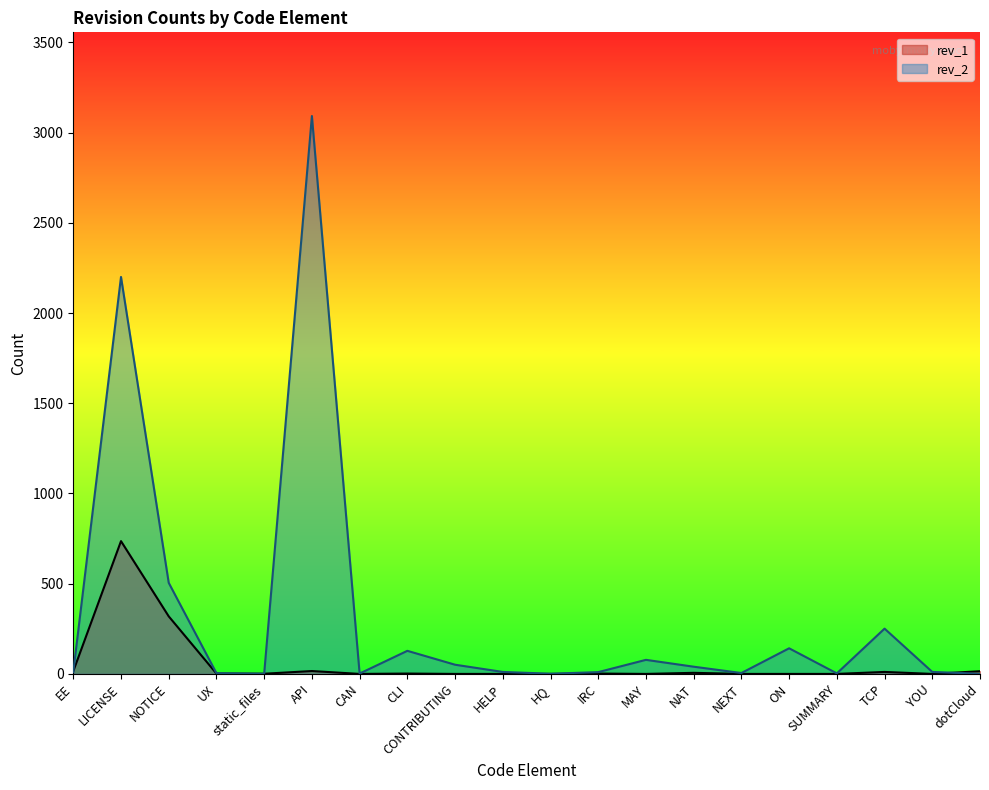

Is the value of rev_2 at CLI greater than the value of rev_1 at SUMMARY?

Yes